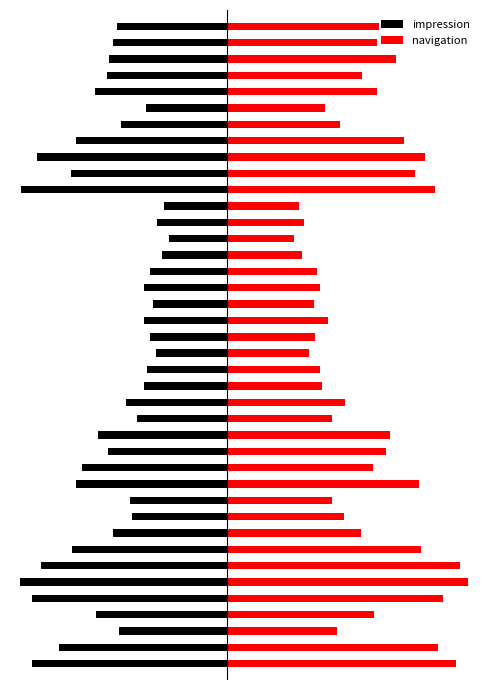

What is the difference between the maximum and minimum values in the impression series?

1055